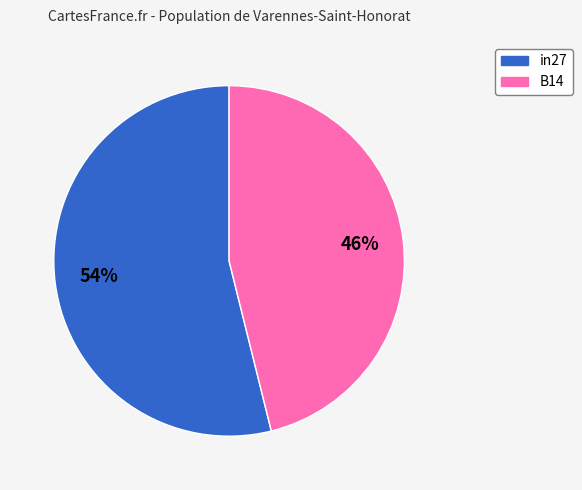

Rank the categories by value from highest to lowest.

in27, B14